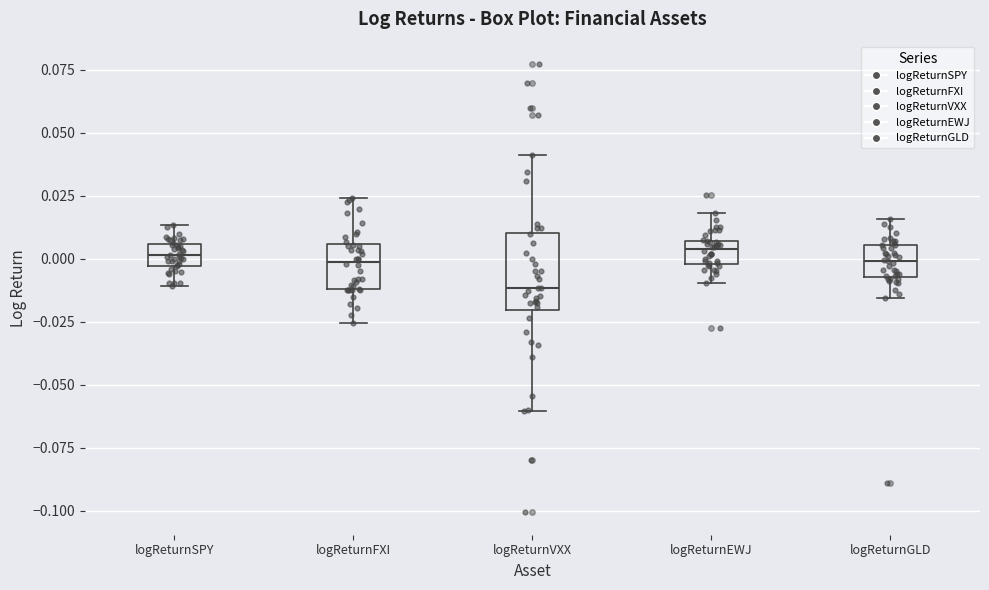

Which box is the tallest, from its lower edge to its upper edge?

logReturnVXX